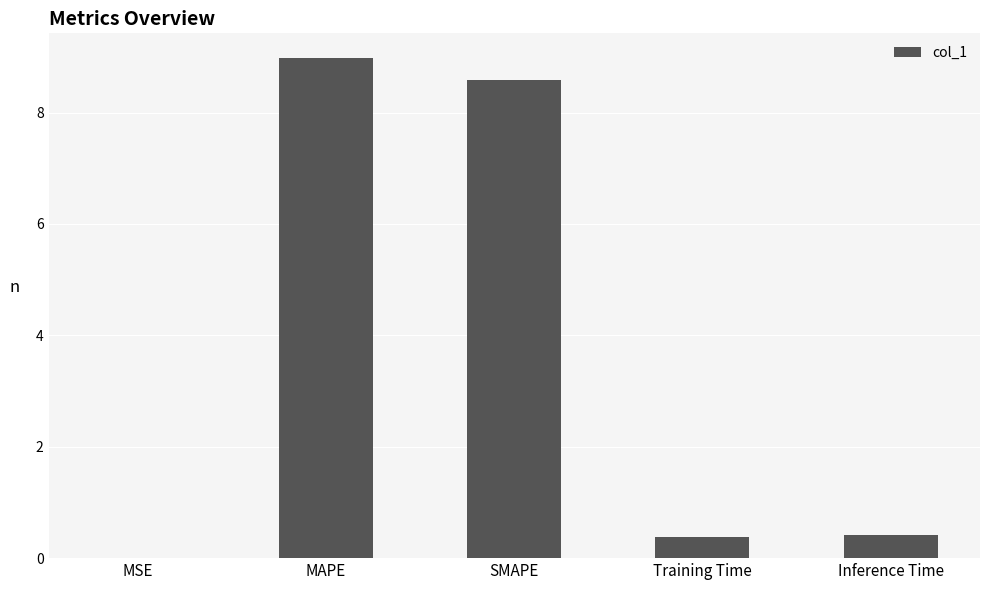

What is the greatest value displayed?

9.0